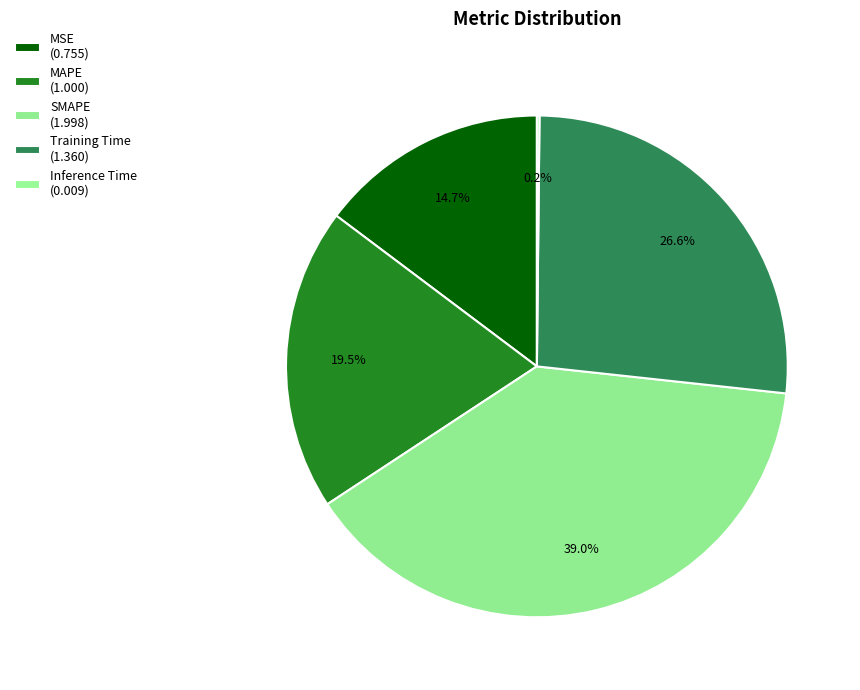

What is the ratio of the value at MSE to the value at Training Time?

0.6